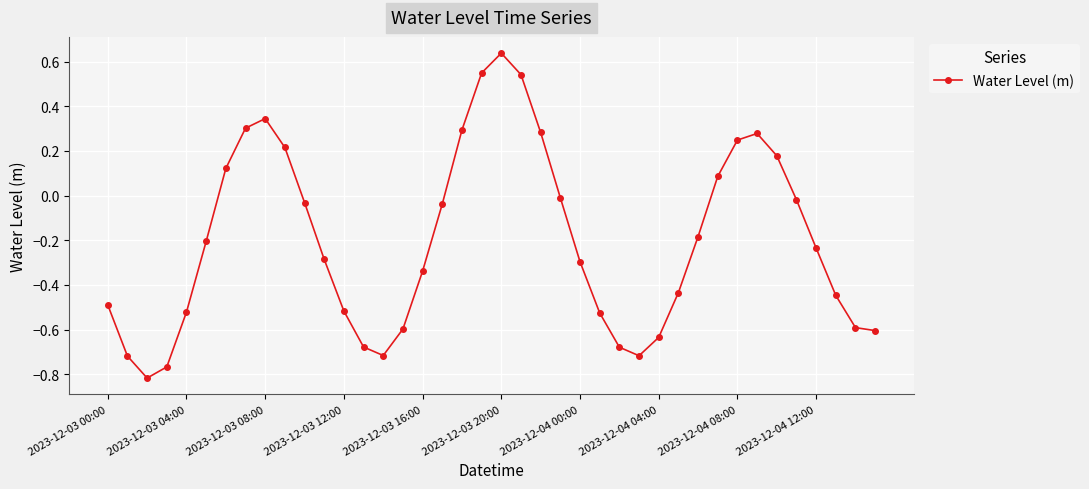

What is the difference between the maximum and minimum values?

1.5